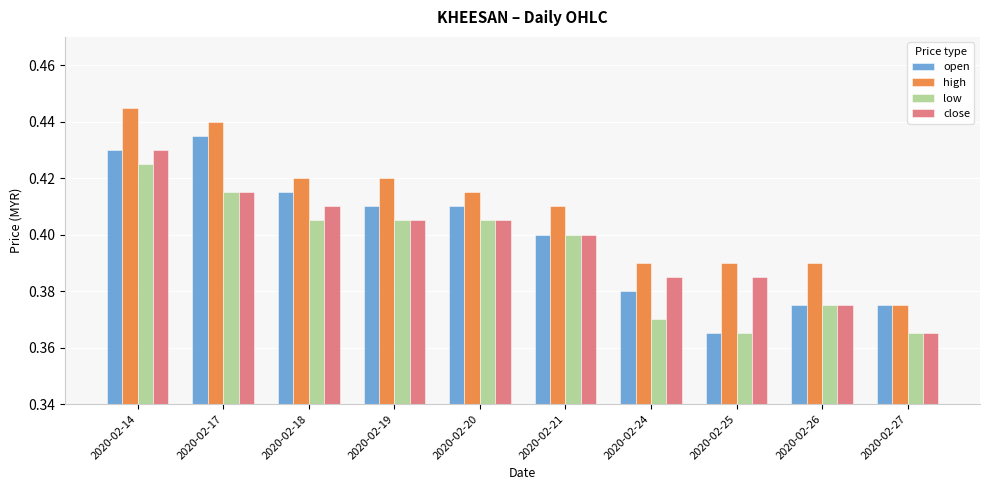

How many low values are between 0 and 1?

10